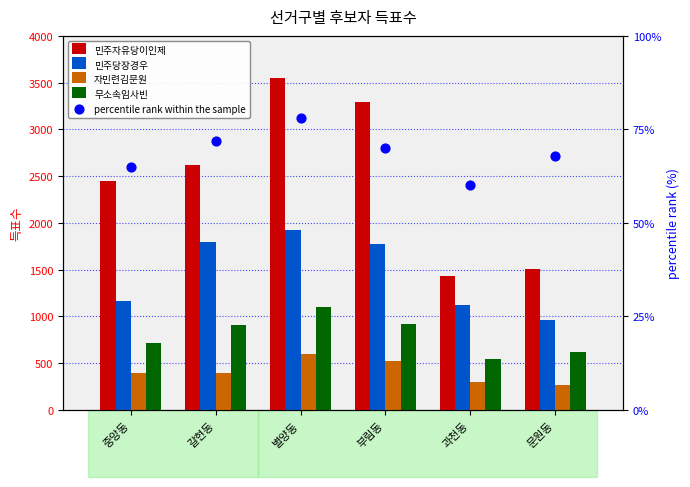

Which series has the widest spread of Y values?

민주자유당이인제